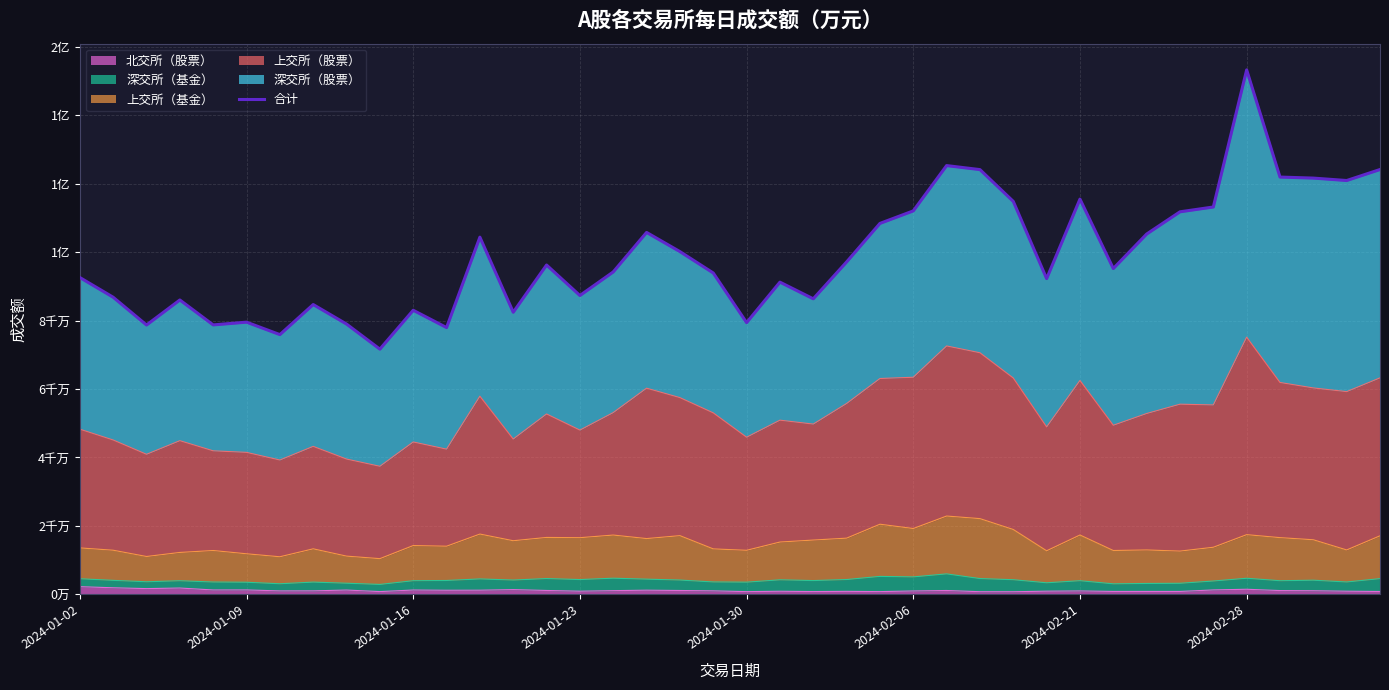

What is the difference between the maximum and minimum values?

8157.3